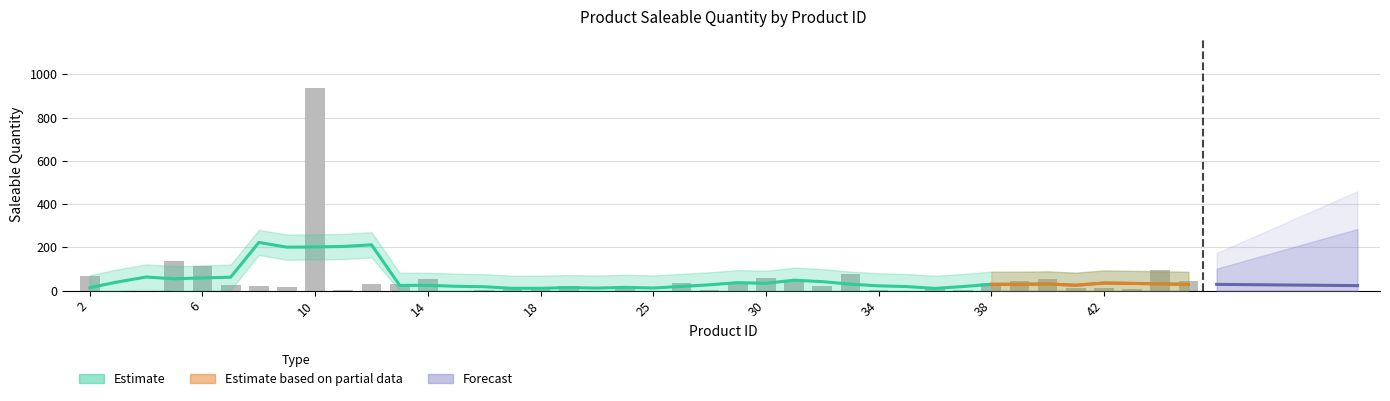

Rank the categories by value from lowest to highest.

3, 4, 15, 20, 25, 35, 11, 34, 37, 16, 28, 43, 41, 17, 36, 42, 9, 18, 8, 19, 21, 32, 7, 13, 12, 26, 29, 38, 45, 39, 31, 40, 14, 30, 2, 33, 44, 6, 5, 10